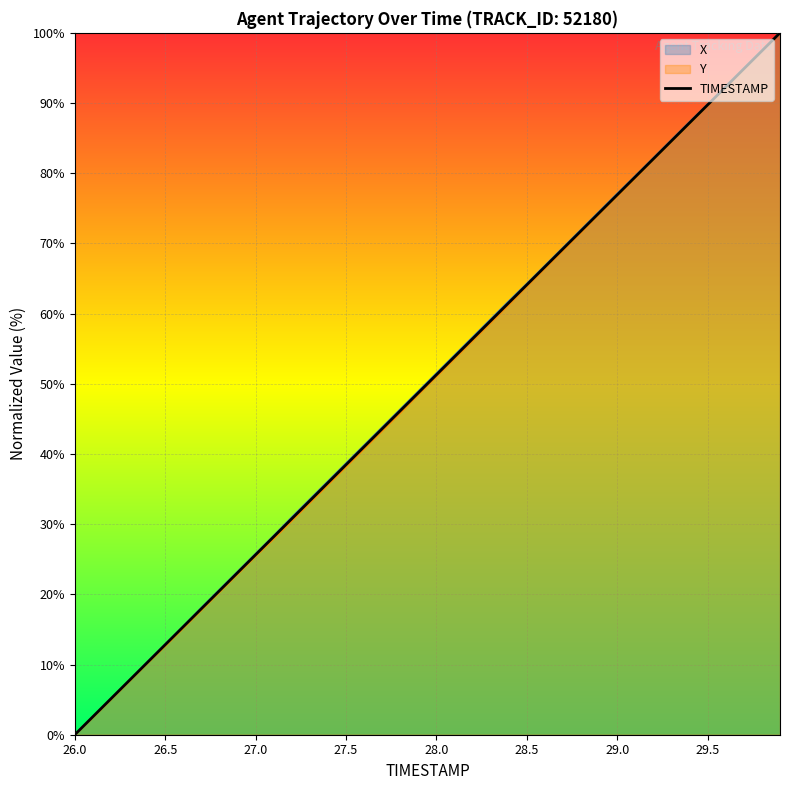

True or false: X and Y intersect in this chart.

False